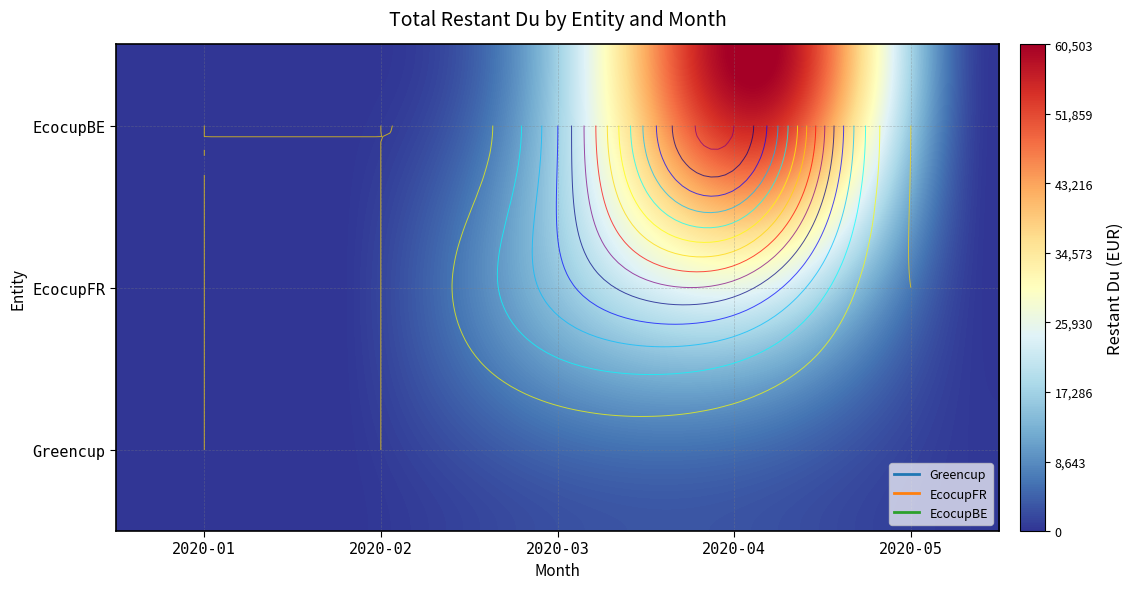

At which category is the sum across all series the highest?

2020-04